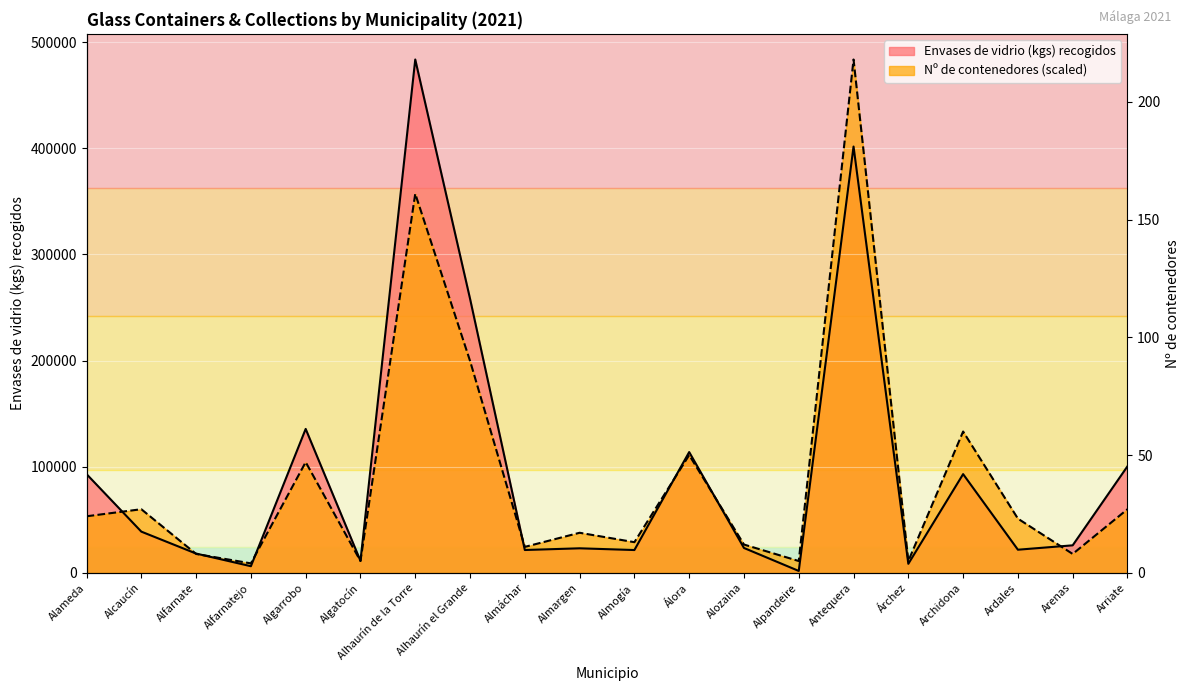

Between Alfarnatejo and Almargen, which series saw the biggest shift?

Nº de contenedores